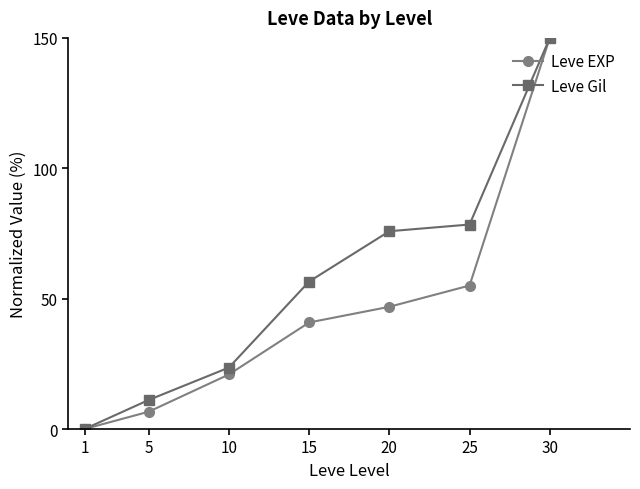

What is the maximum value shown in the chart?

150.0